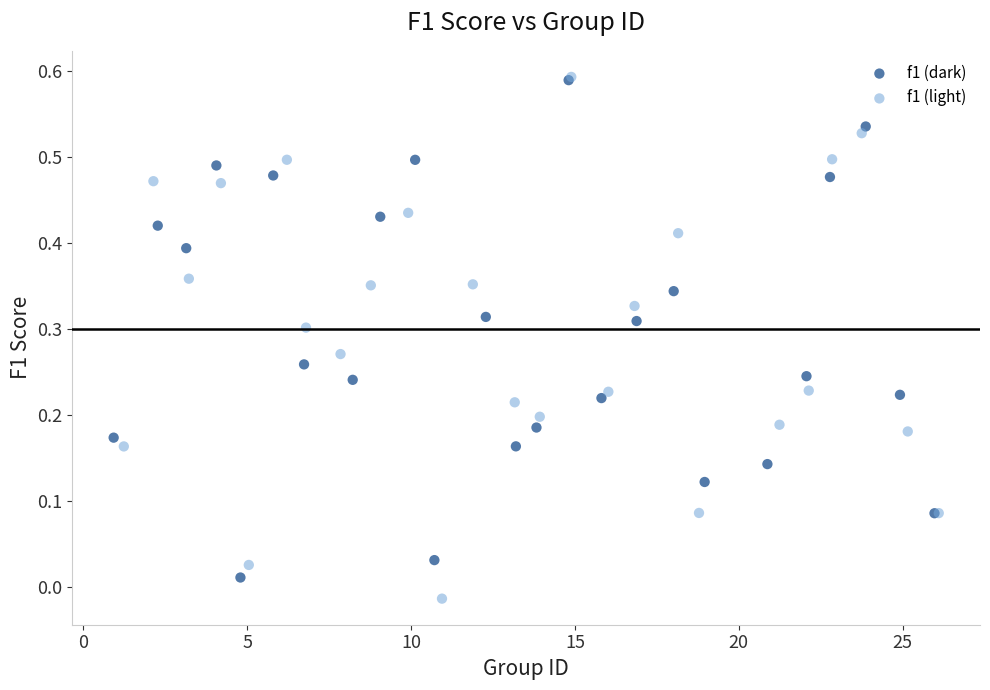

What are all the series names shown in the legend?

f1 (dark), f1 (light)